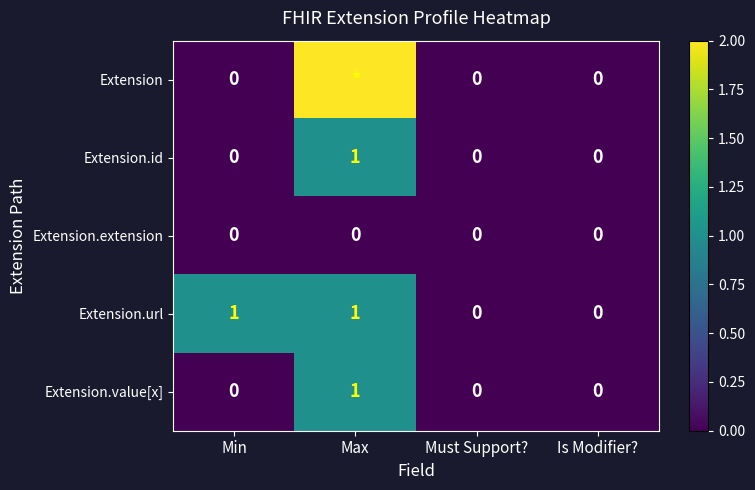

At which label does Extension.value[x] reach its peak?

Max